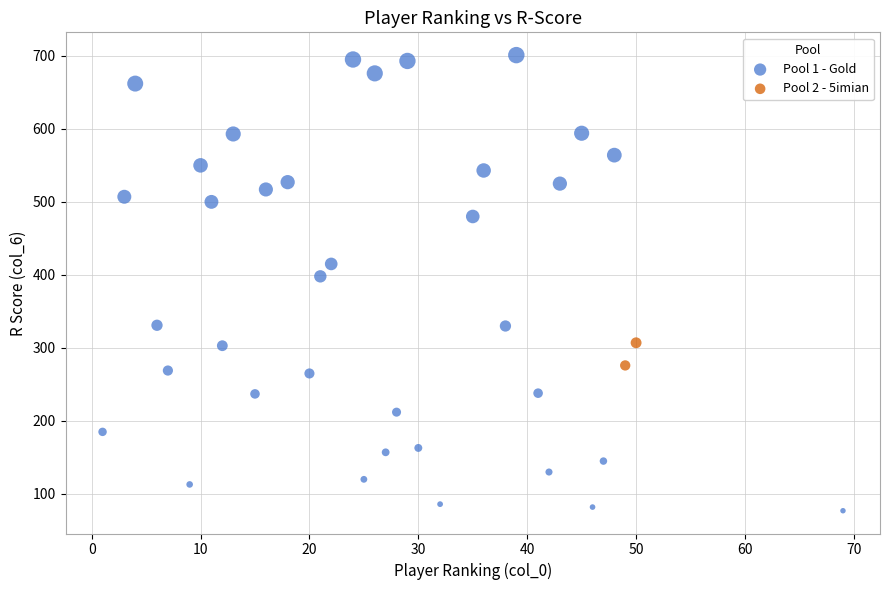

Which series reaches the minimum Y coordinate?

Pool 1 - Gold